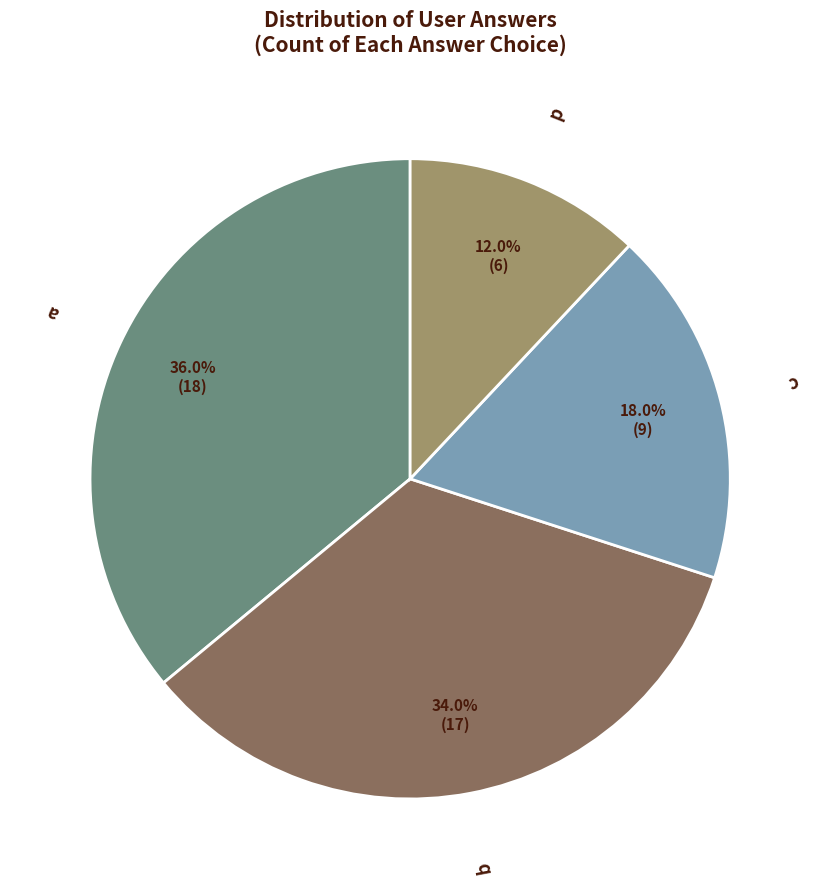

Which slice is the largest?

a